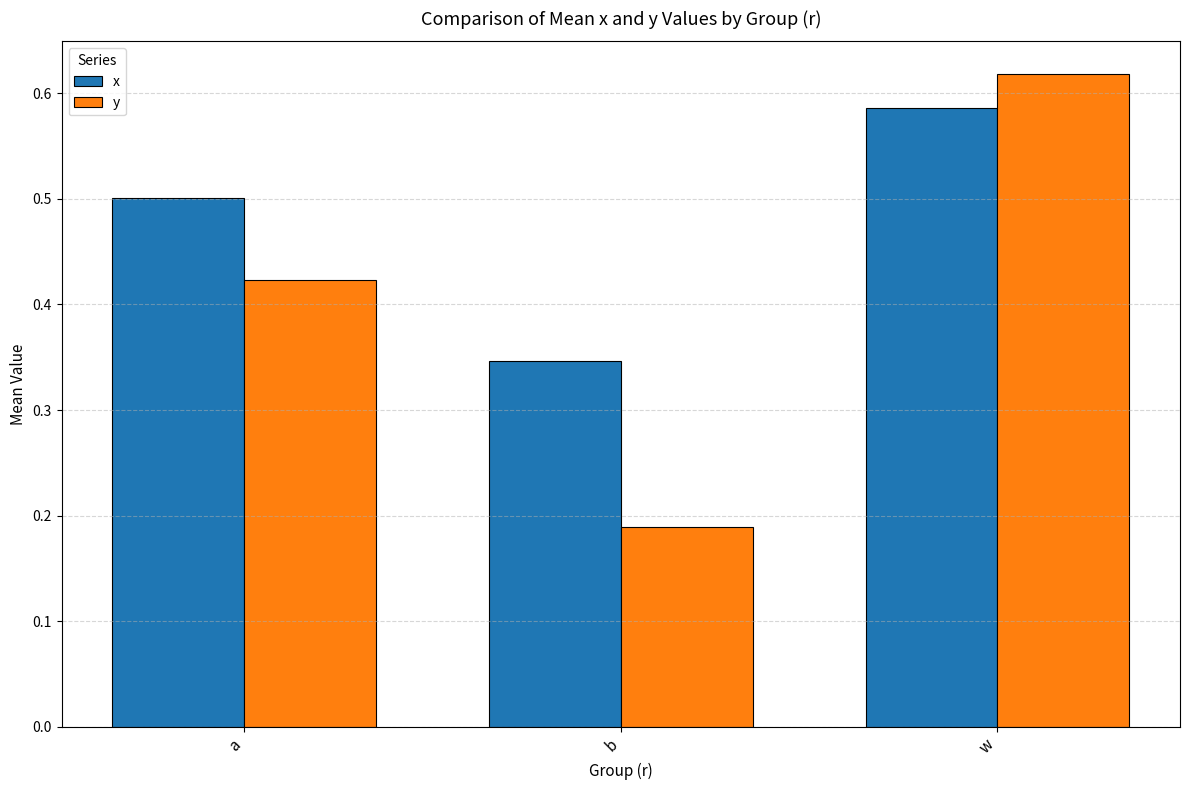

How many categories are shown in the chart?

3